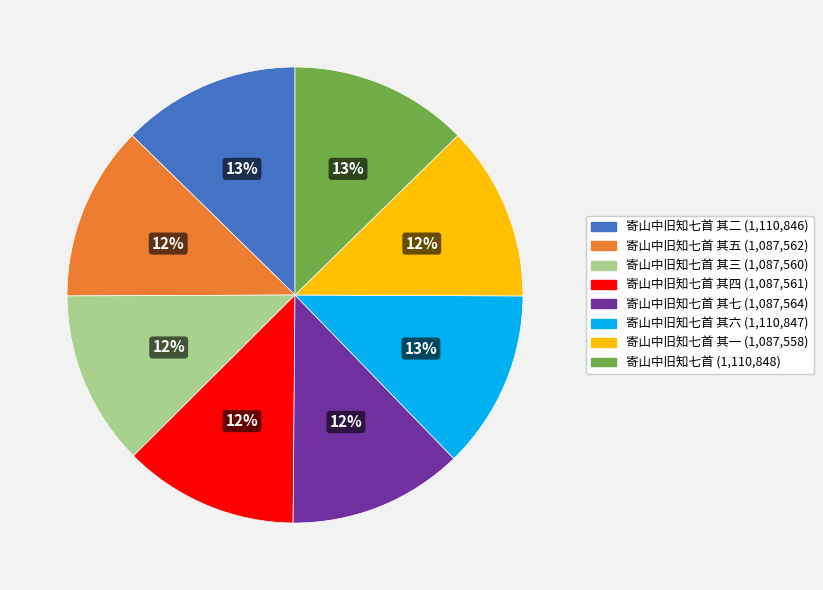

Does any single category account for the majority?

No